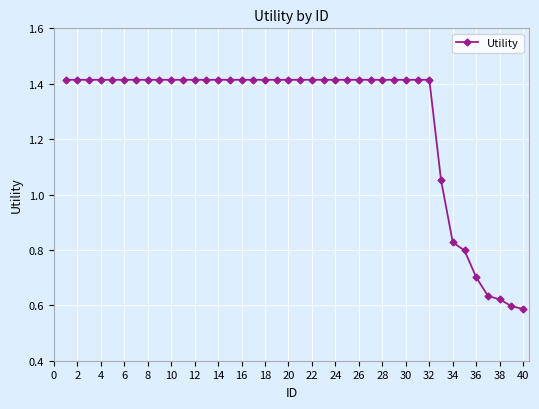

What is the sum of all values?

51.1